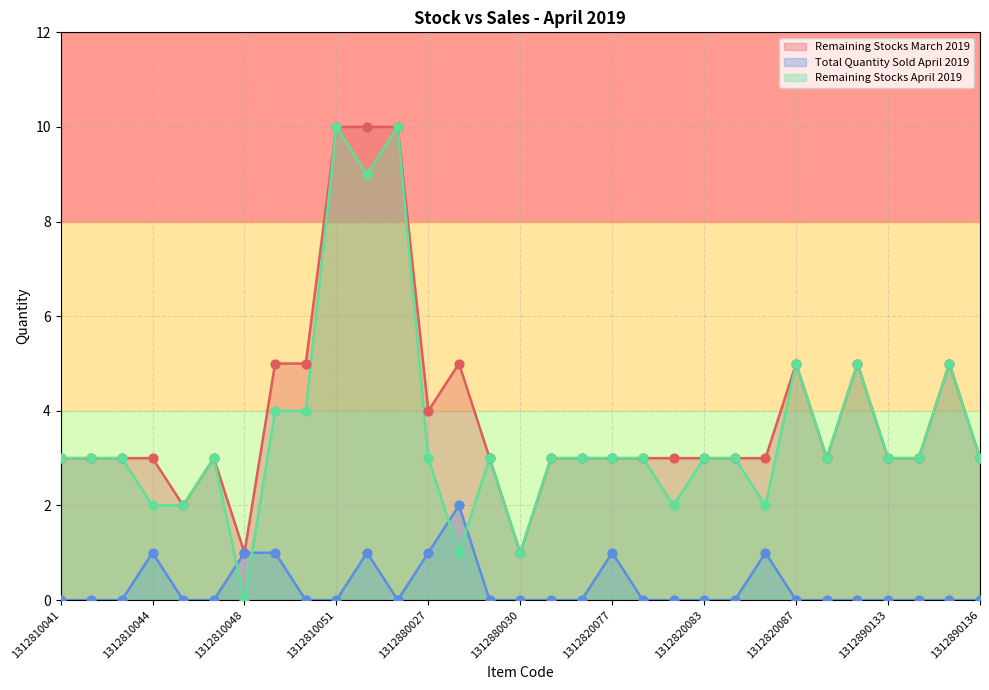

What are all the series names shown in the legend?

Remaining Stocks March 2019, Total Quantity Sold April 2019, Remaining Stocks April 2019